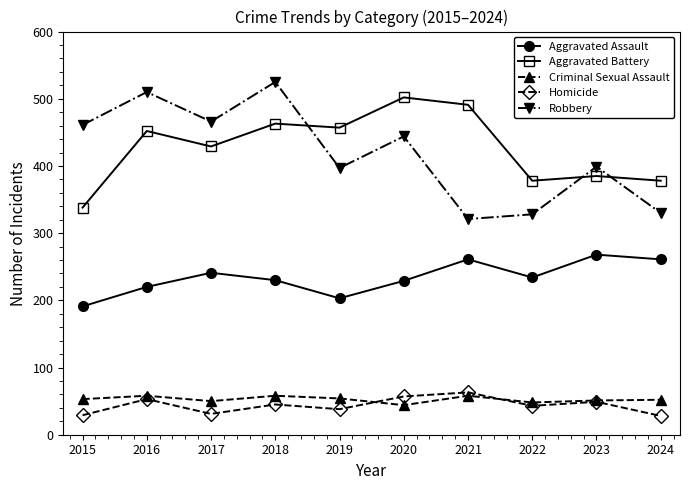

What is the value of the Criminal Sexual Assault point at the 6th from the left?

44